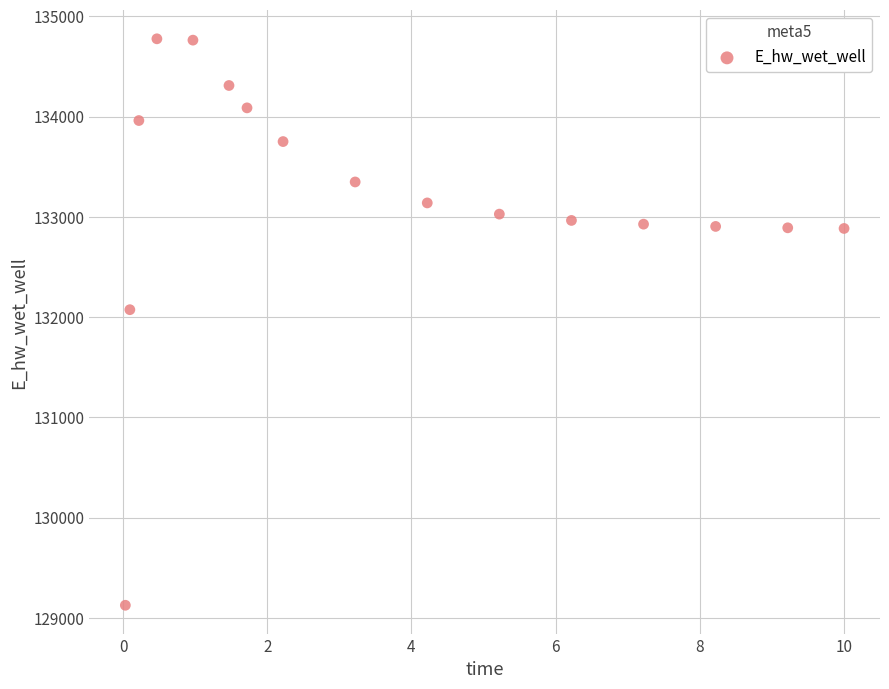

What is the range of X values (max minus min)?

10.0